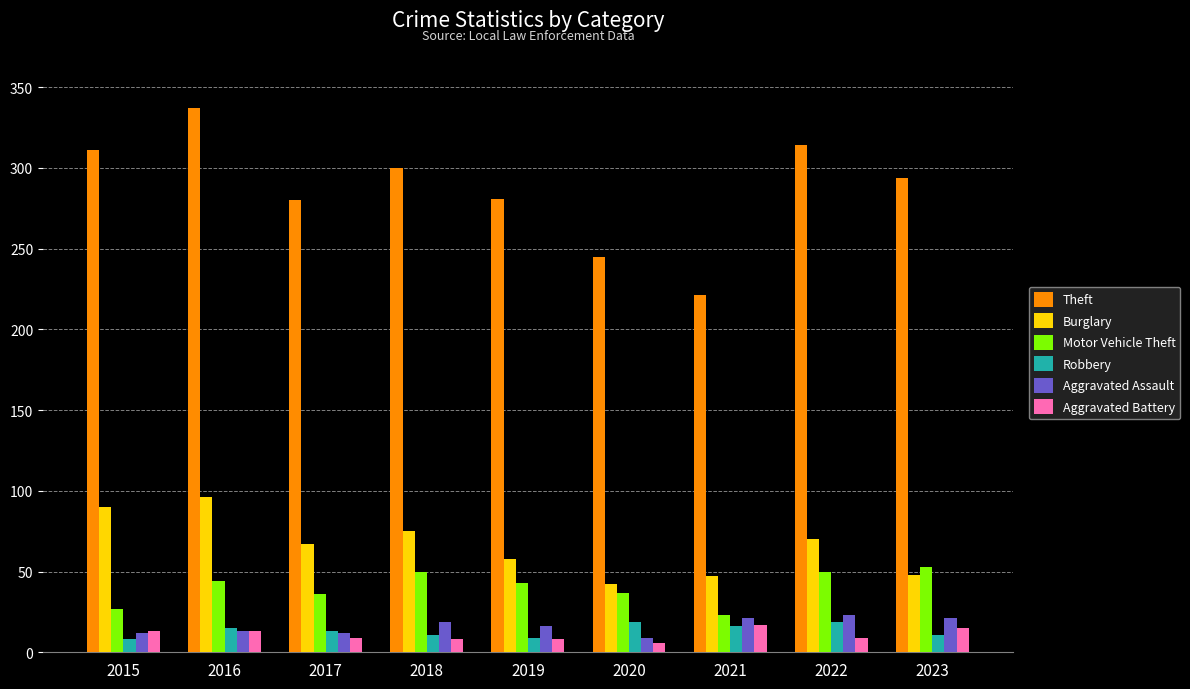

What is the sum of all Burglary values?

593